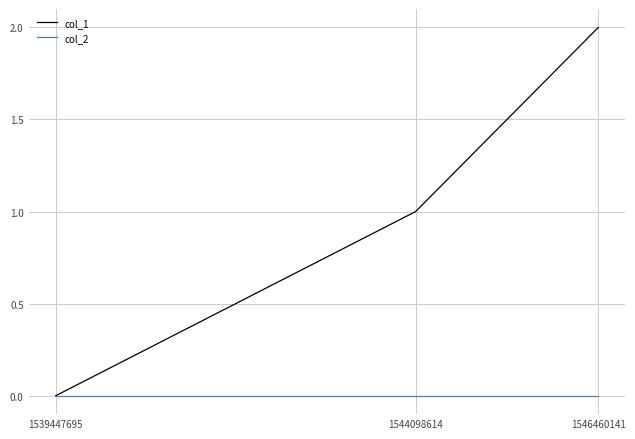

List the series in order of their peak value, highest first.

col_1, col_2